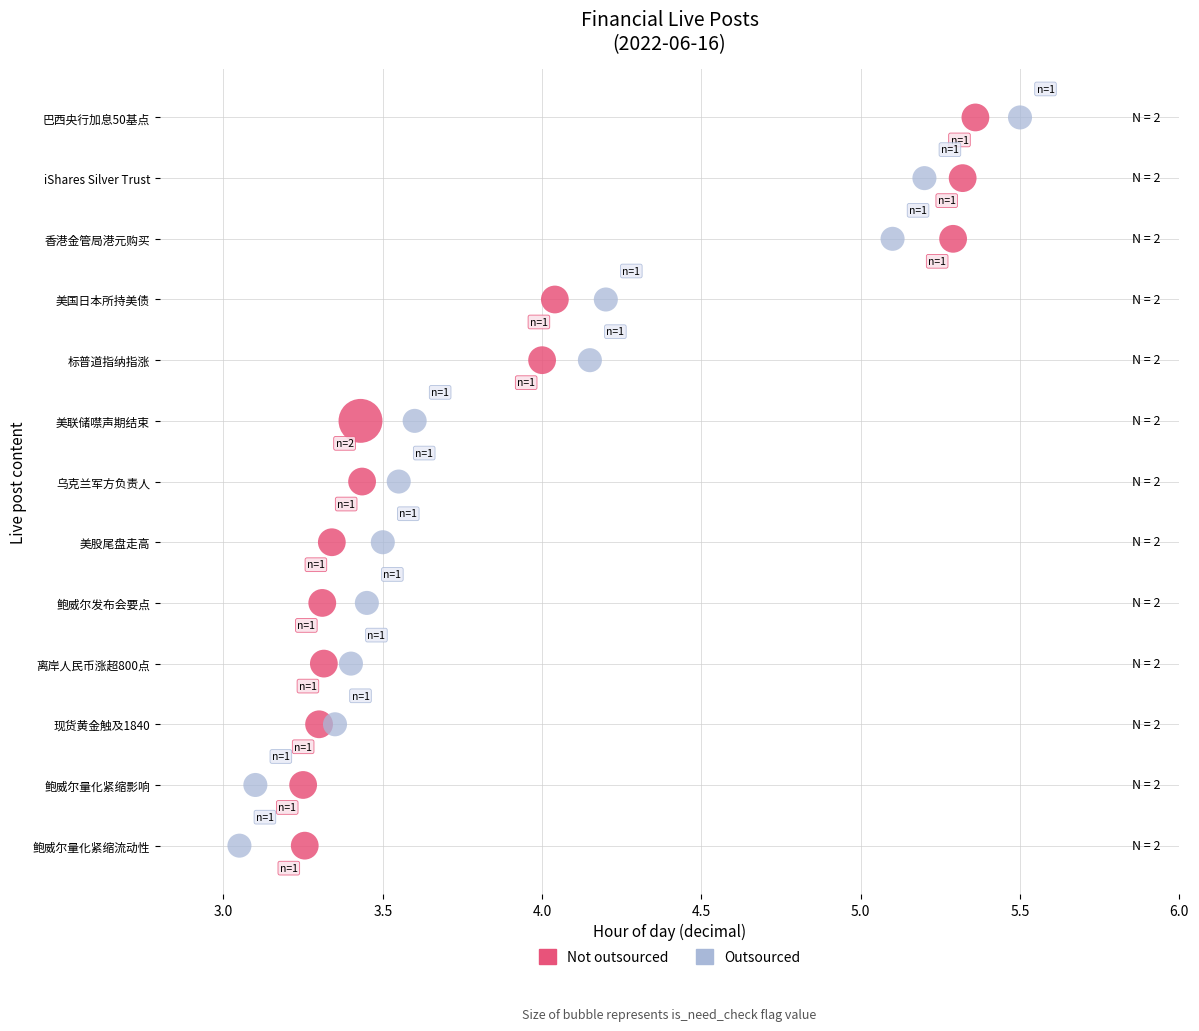

What are all the series names shown in the legend?

Not outsourced, Outsourced